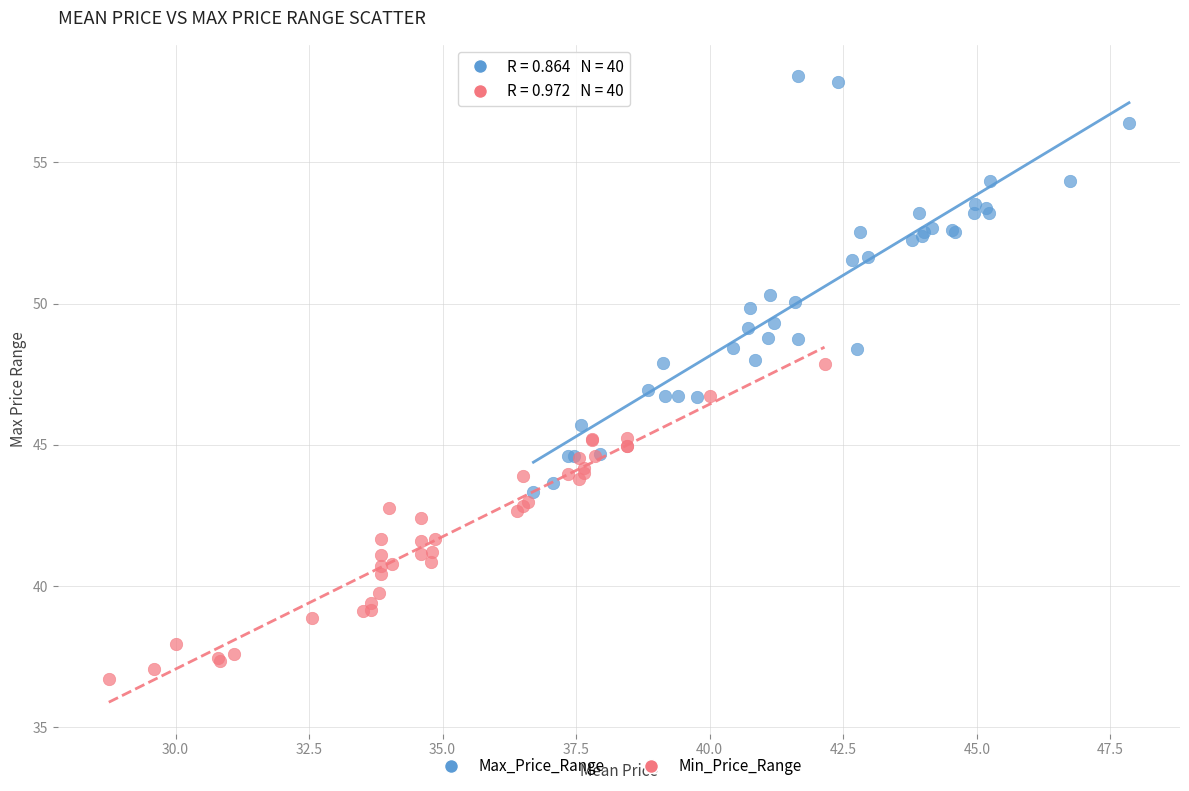

Which series contains the highest Y value?

Max_Price_Range